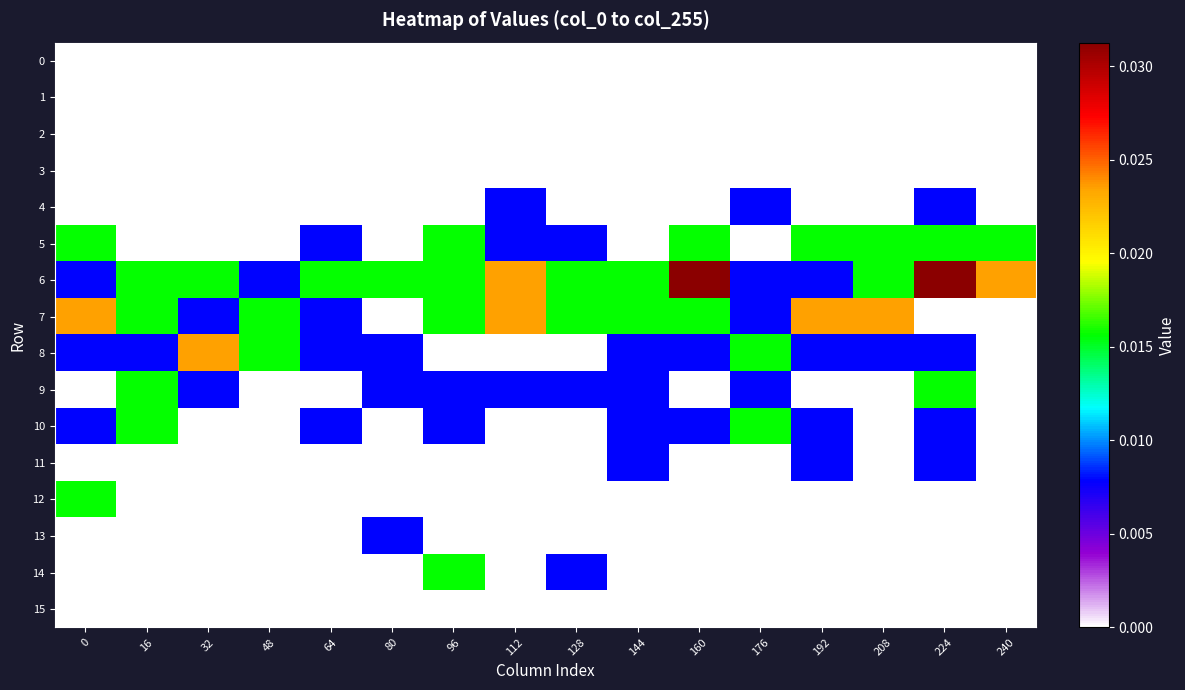

Which series has the largest range (max minus min)?

6